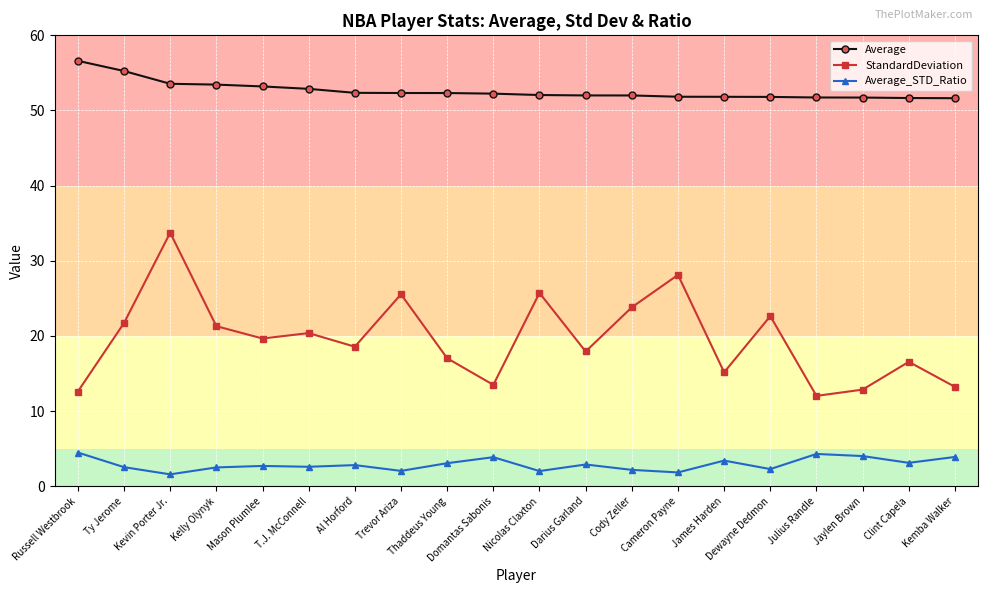

Is it true that StandardDeviation equals 7.7 at Kevin Porter Jr.?

False